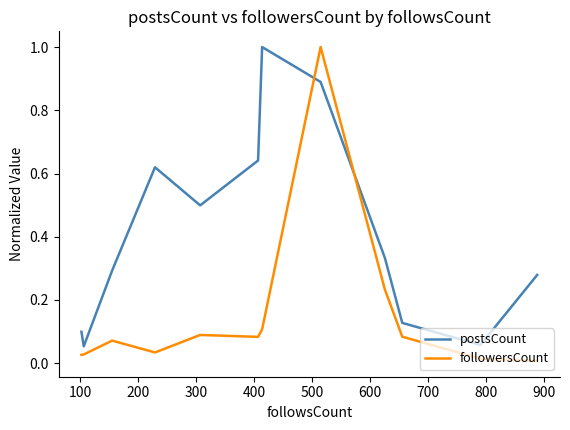

What is the difference between the maximum and minimum values in the followersCount series?

1.0